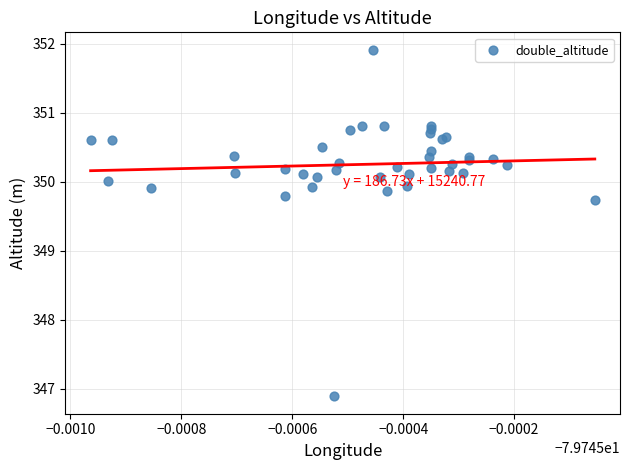

What Y value in the scatter plot is closest to 349?

349.7